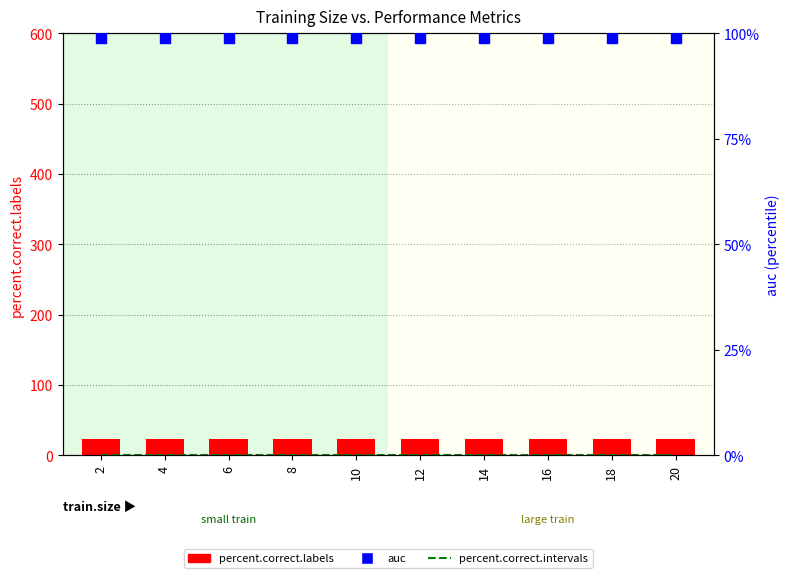

Which series contains the lowest Y value?

percent.correct.intervals